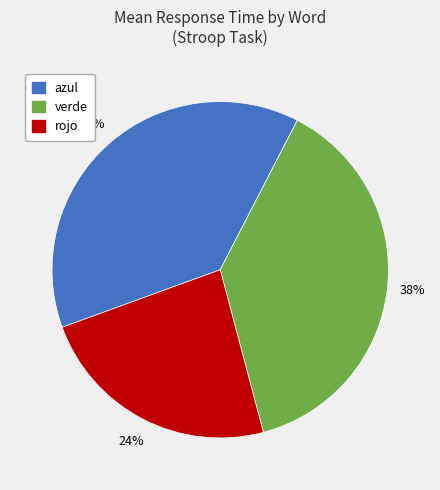

The verde slice represents 31% of the pie. True or false?

False